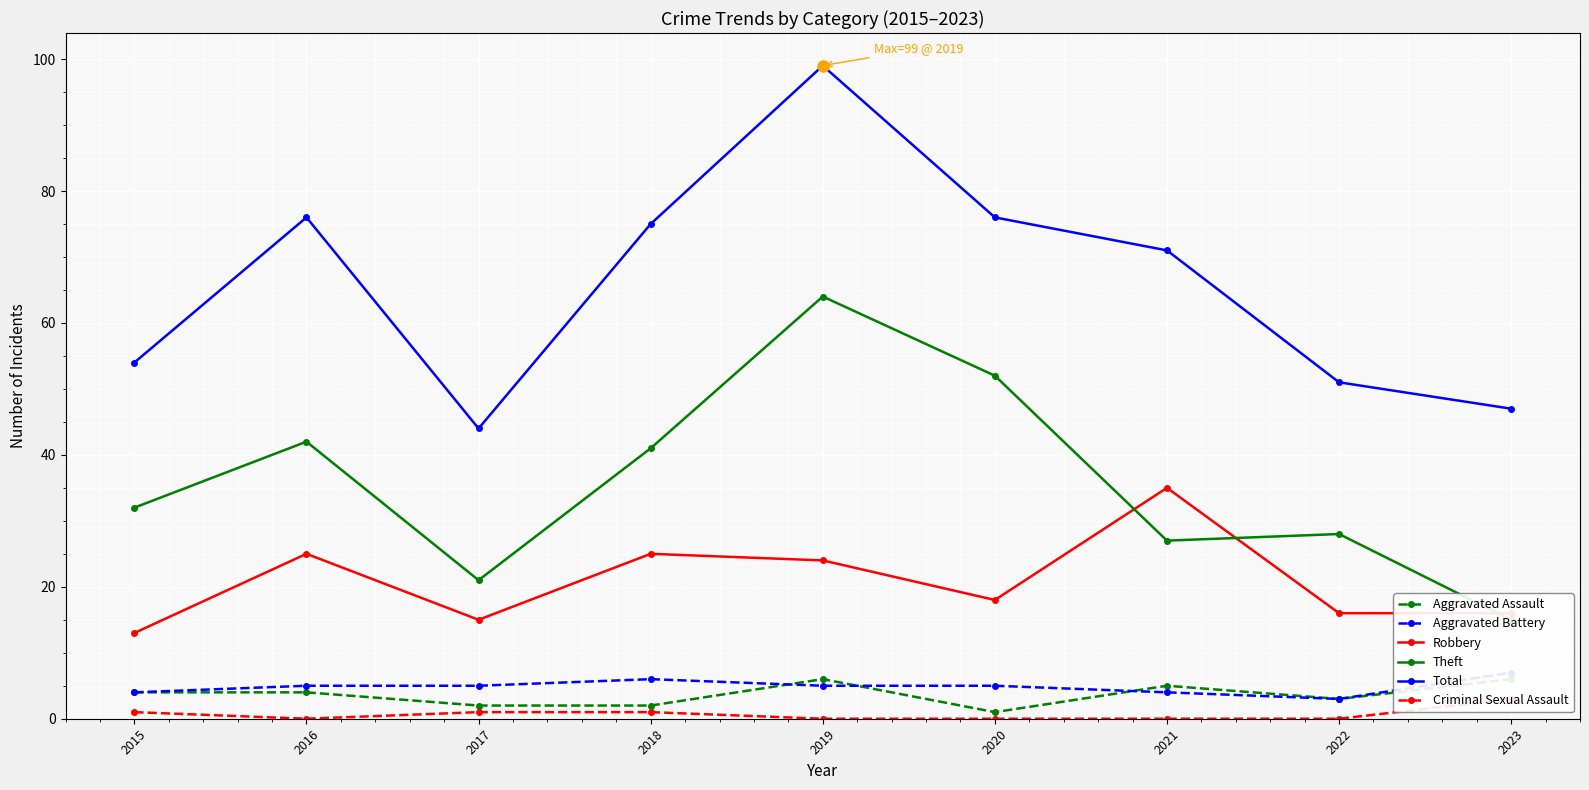

What is the difference between the maximum and minimum values in the Aggravated Assault series?

5